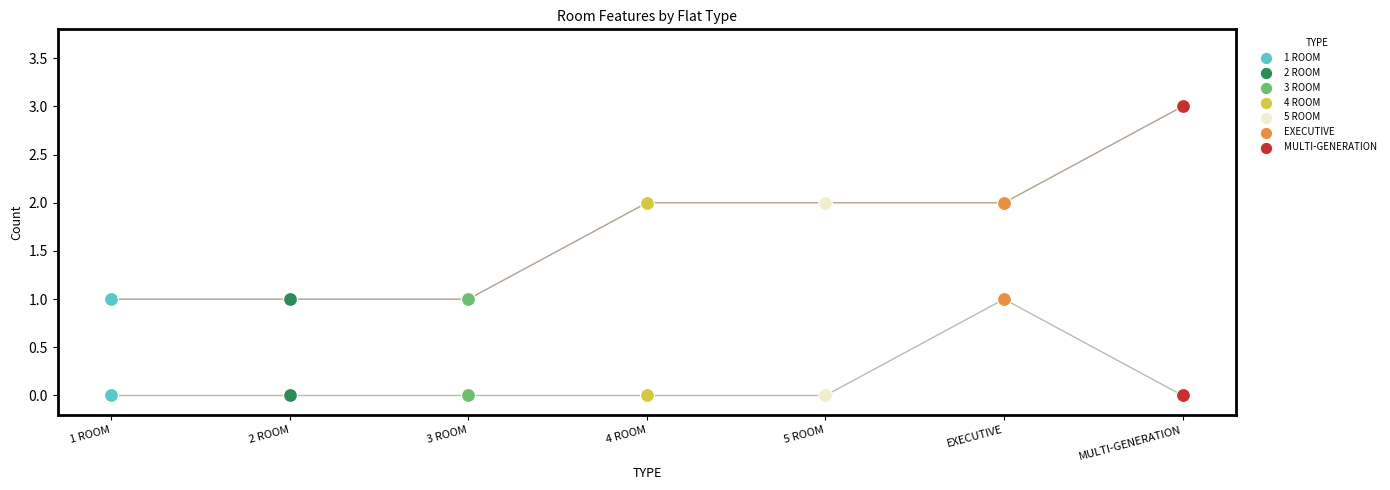

At which category is the sum across all series the highest?

EXECUTIVE